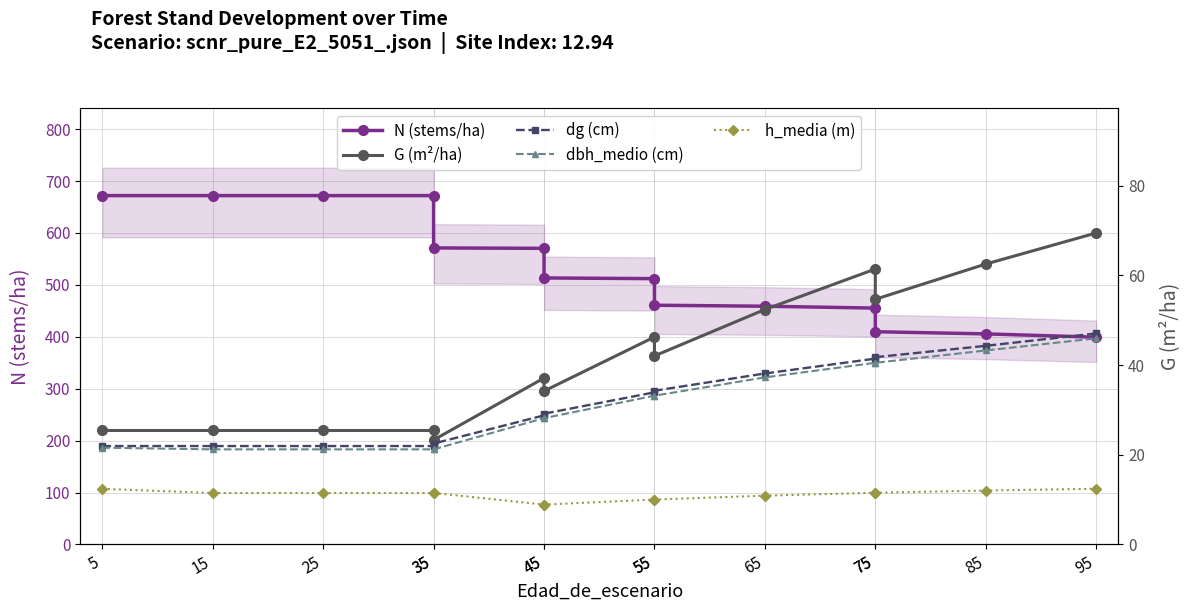

What is the difference between the maximum and minimum values in the dg (cm) series?

25.1